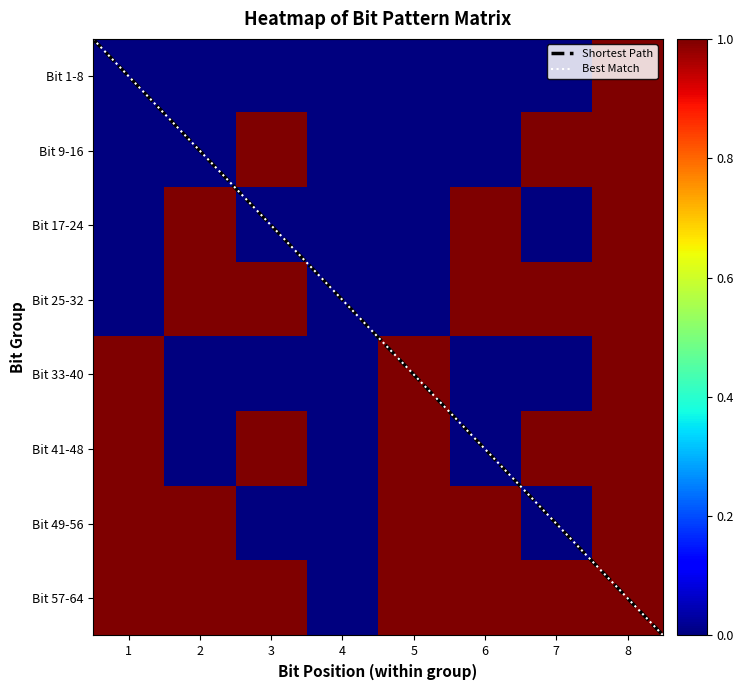

Which series has the largest total across all categories?

Bit 57-64